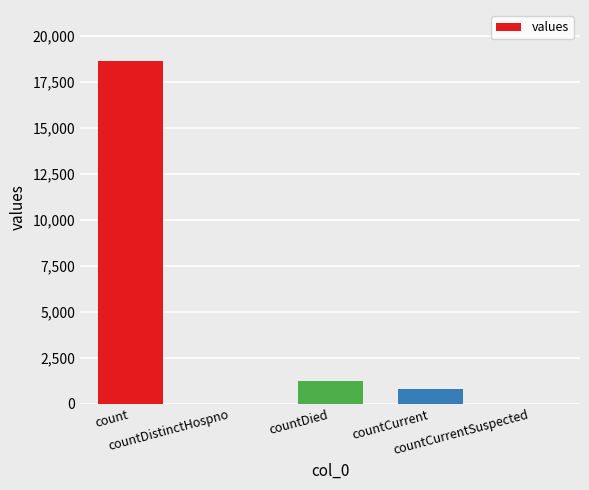

Count the number of categories in the chart.

5